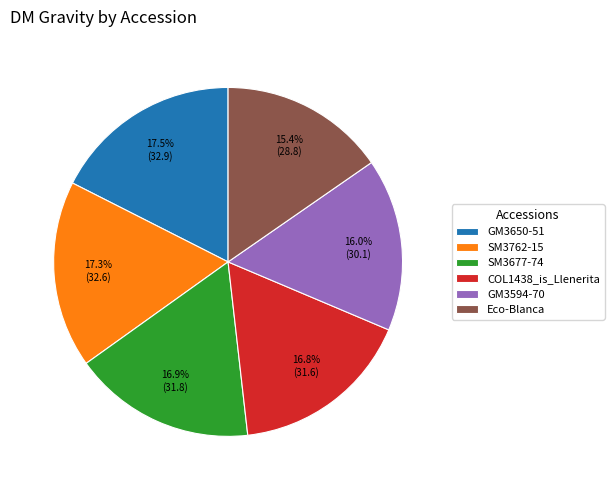

Does SM3677-74 account for over 50% of the chart?

No